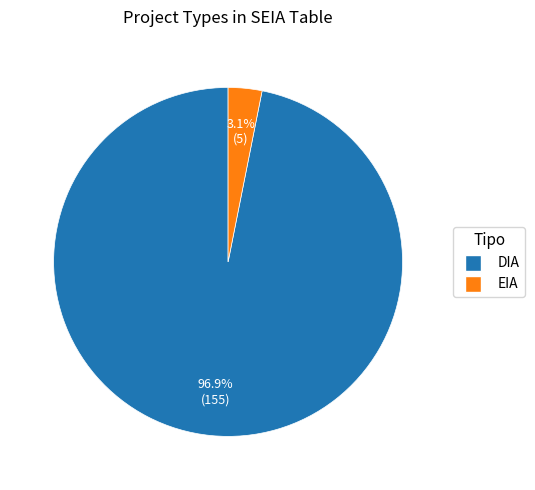

Which category has the biggest portion of the pie?

DIA